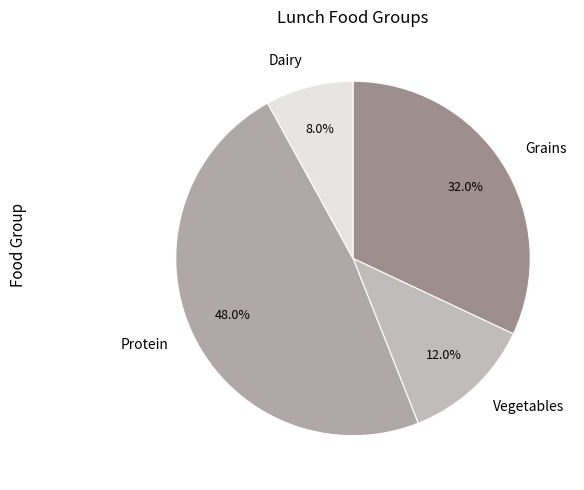

To the nearest percent, what portion does Vegetables represent?

12%